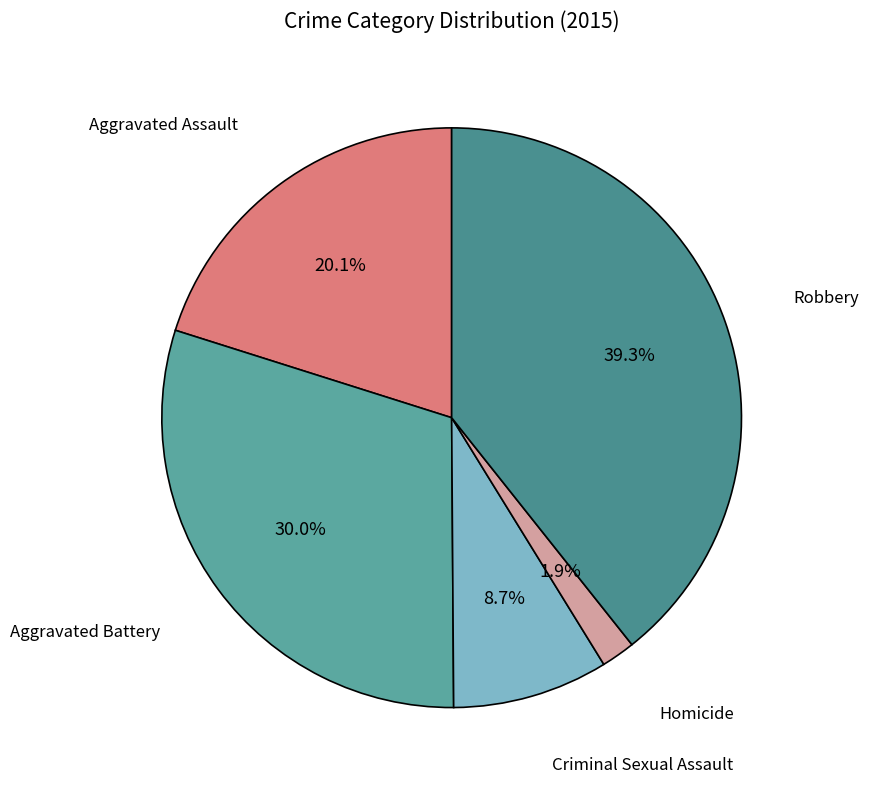

How much of the chart is everything except Homicide?

98.1%